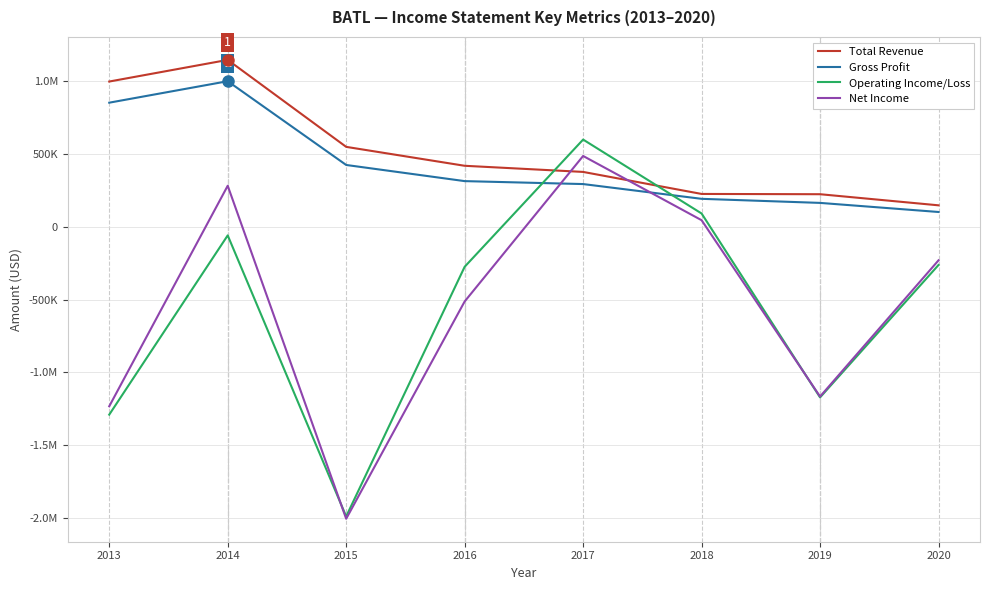

Reading left to right, transcribe all the data shown in this chart.

Total Revenue: 999500	1148300	550300	420200	378000	226600	224700	148300
Gross Profit: 854100	1001800	425800	314800	294500	193000	165000	102500
Operating Income/Loss: -1290900	-58400	-1990900	-274300	600500	92100	-1172400	-261800
Net Income: -1233400	282900	-2007000	-512800	487700	46000	-1166500	-229700